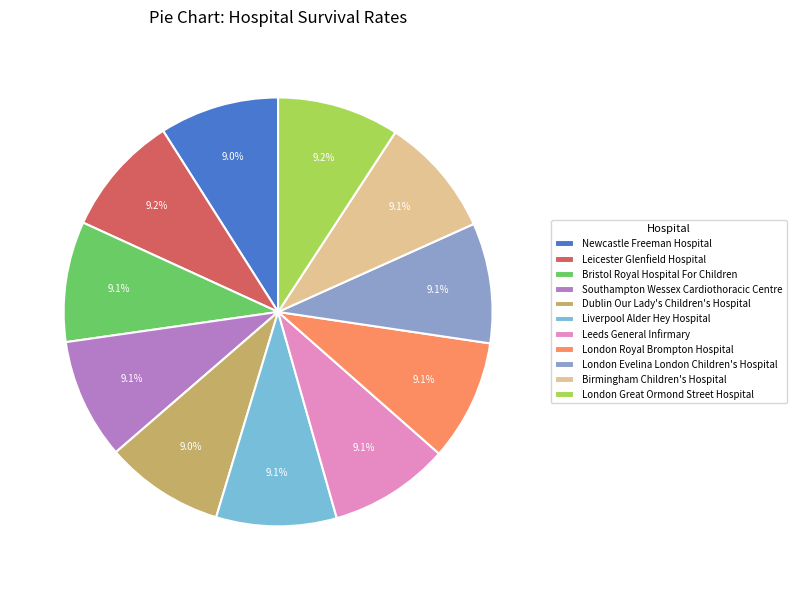

Is it true that London Evelina London Children's Hospital is 9% of the pie?

True